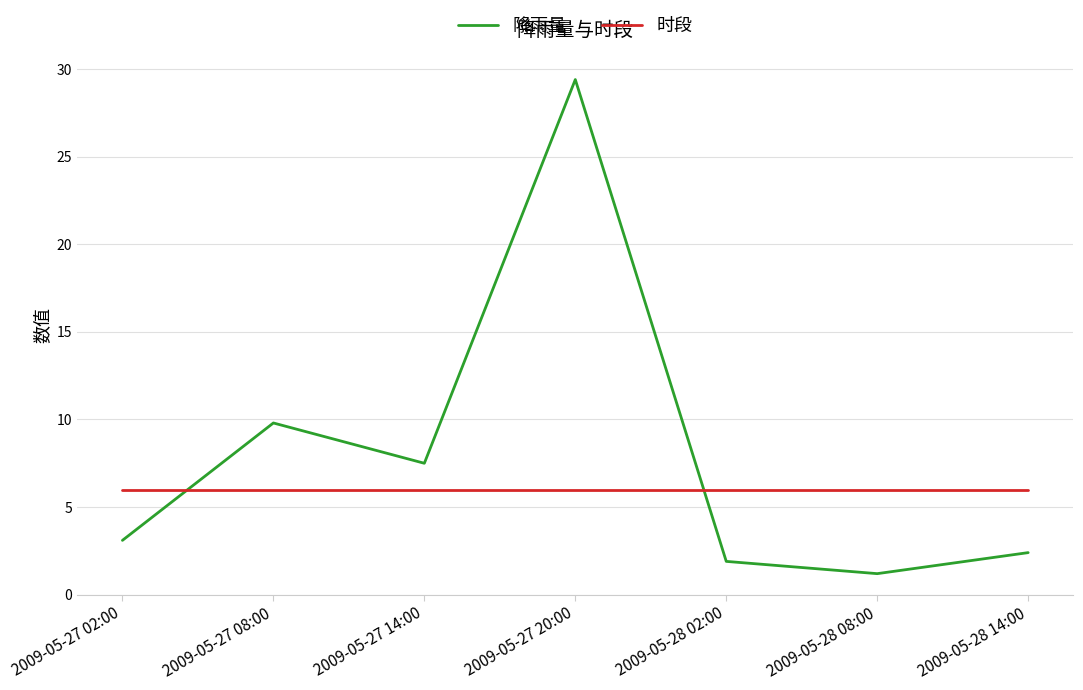

What is the difference between the highest and lowest values at 2009-05-28 14:00?

3.6